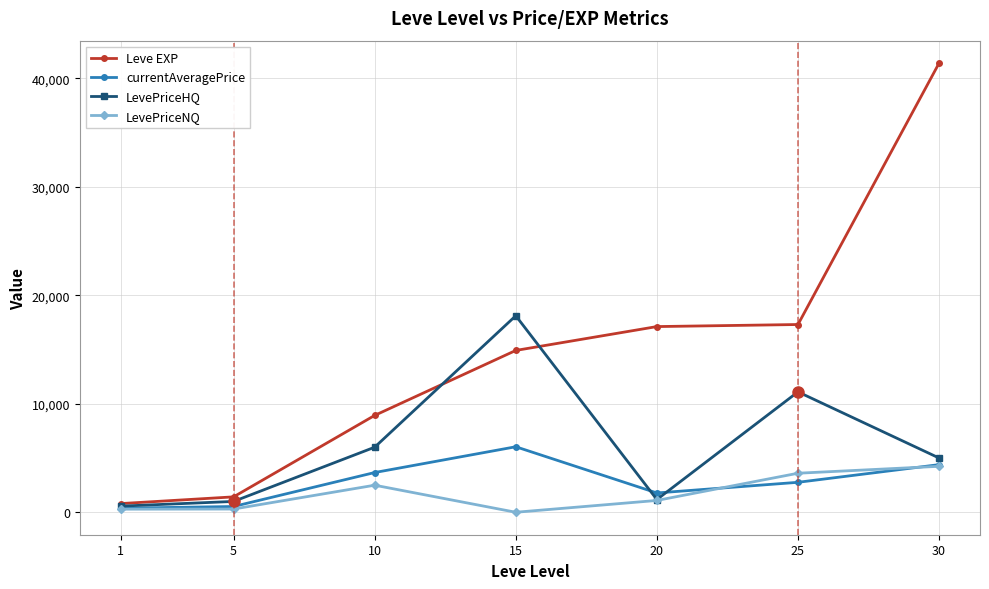

Where does the LevePriceHQ series first go above 5002?

10